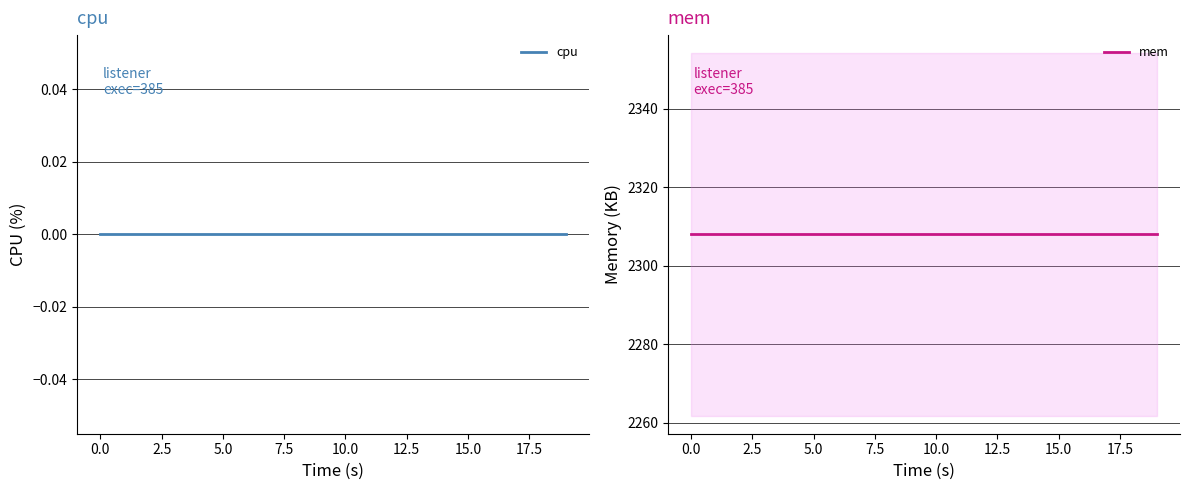

List the series in order of their overall mean, lowest first.

cpu, mem